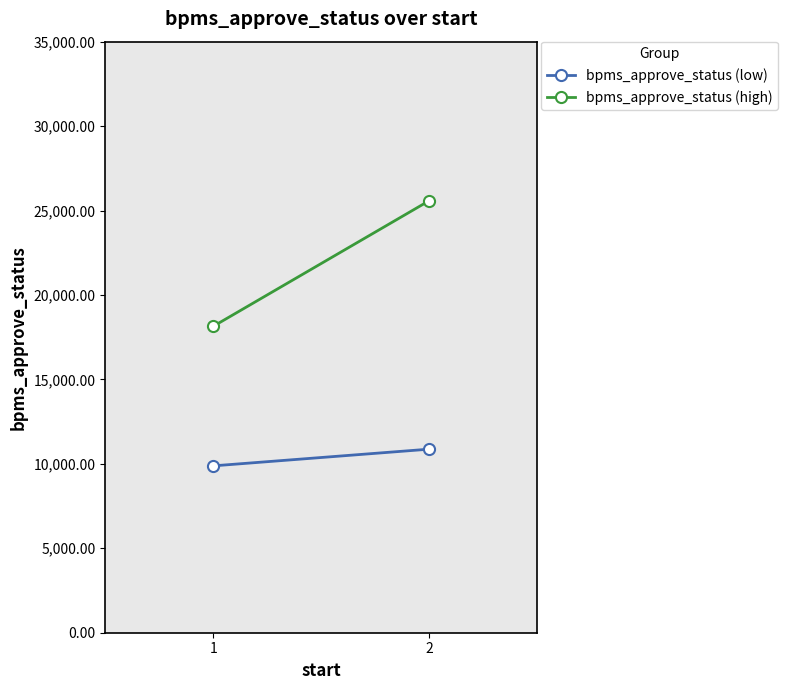

Which label corresponds to the smallest value in the chart?

1